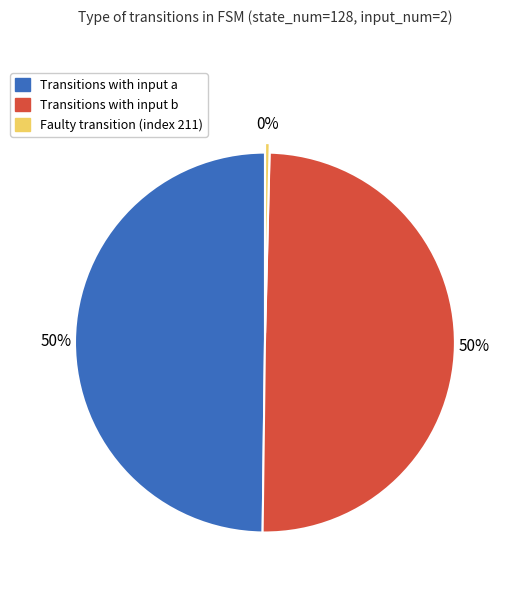

To the nearest percent, what is the average slice percentage?

33%